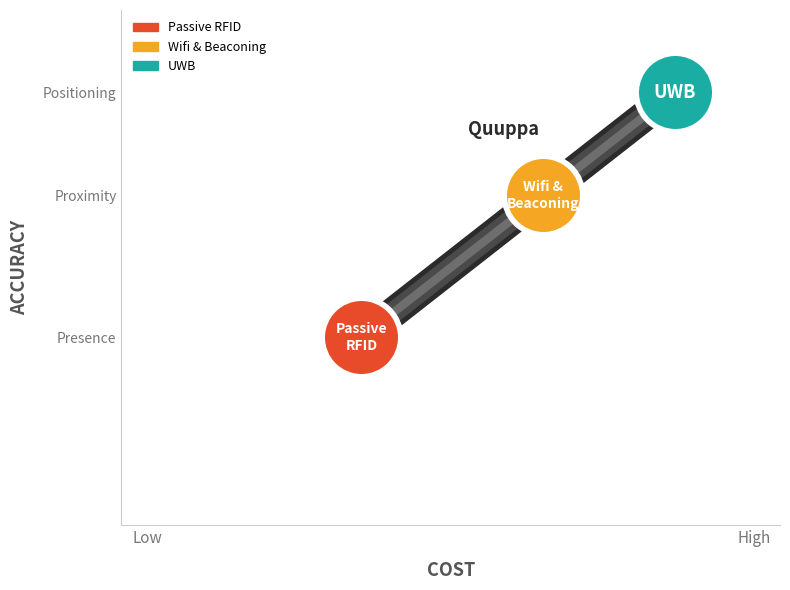

Which series contains the lowest Y value?

Passive RFID